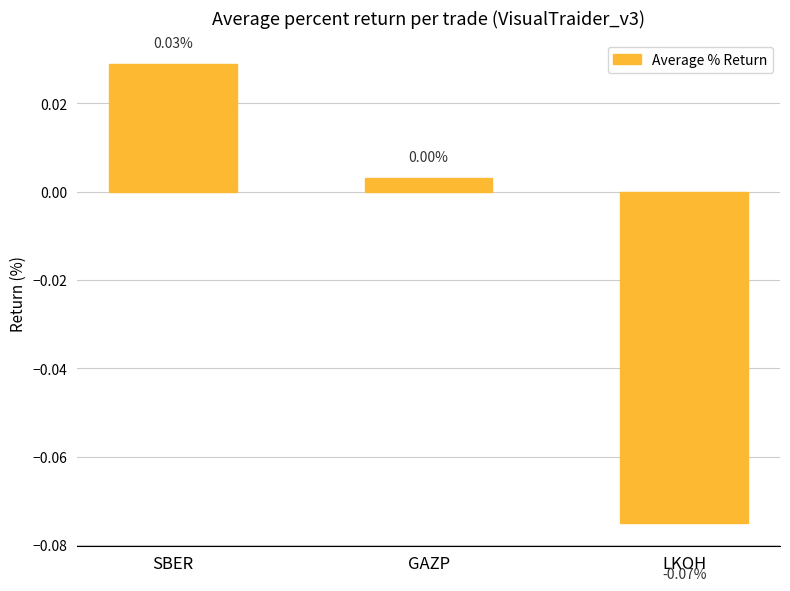

Count the number of data series in this chart.

1